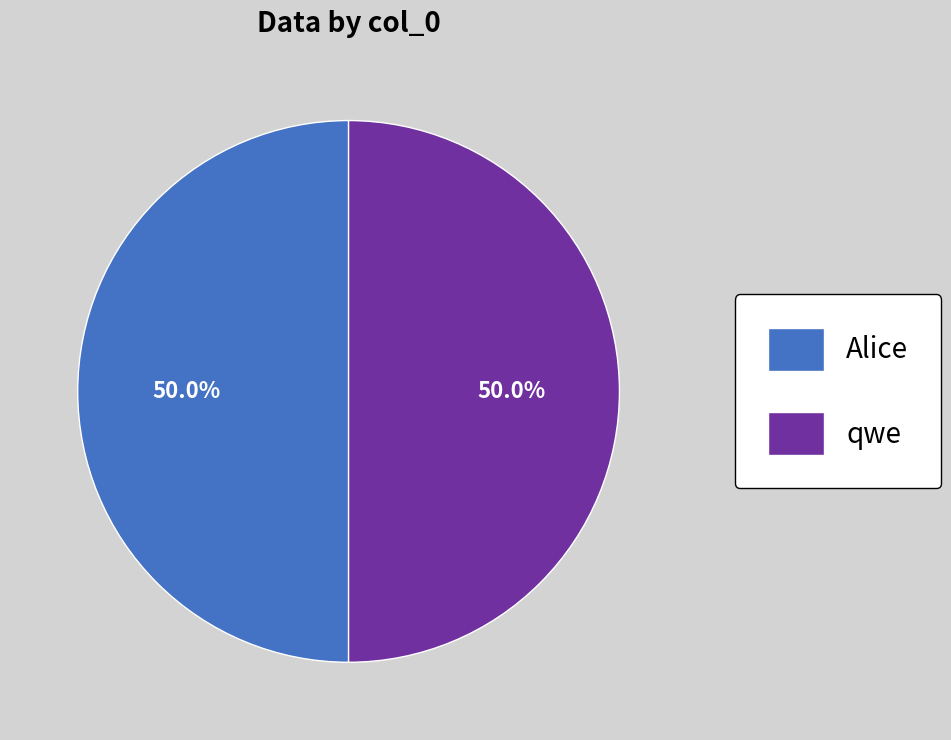

What portion of the pie excludes qwe?

50.0%